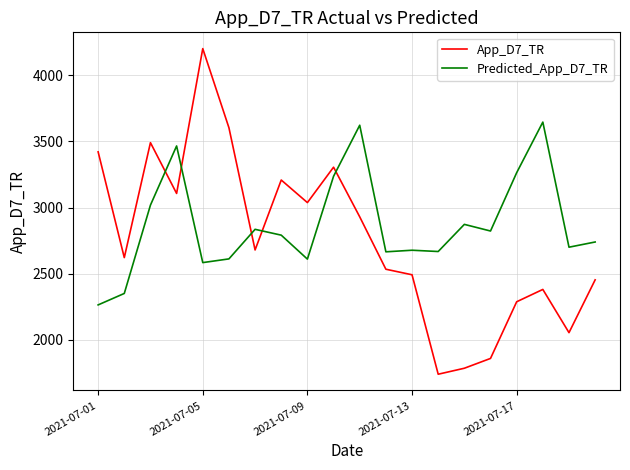

What is the maximum value shown in the chart?

4202.8